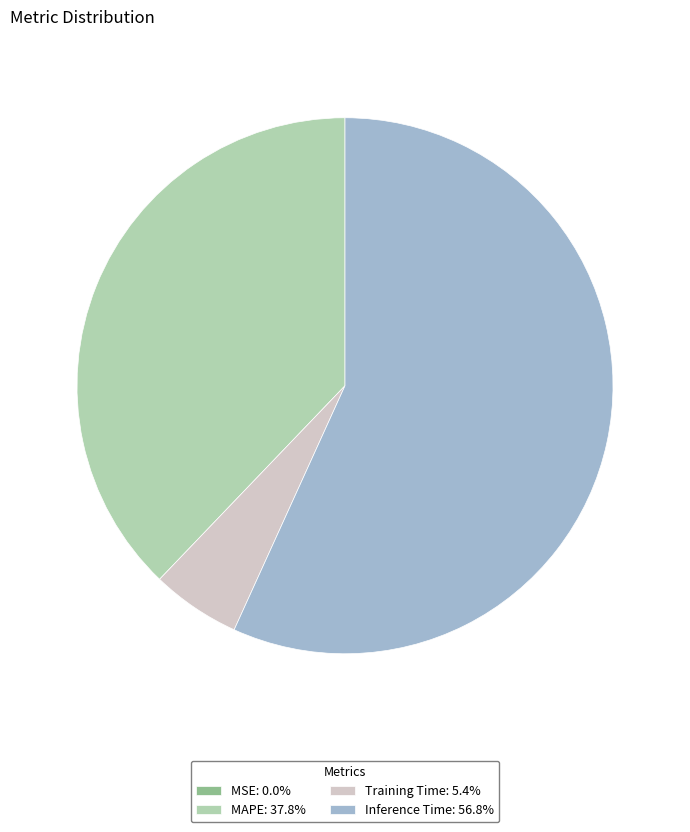

Do MAPE: 37.8% and Training Time: 5.4% together represent more than half of the pie?

No